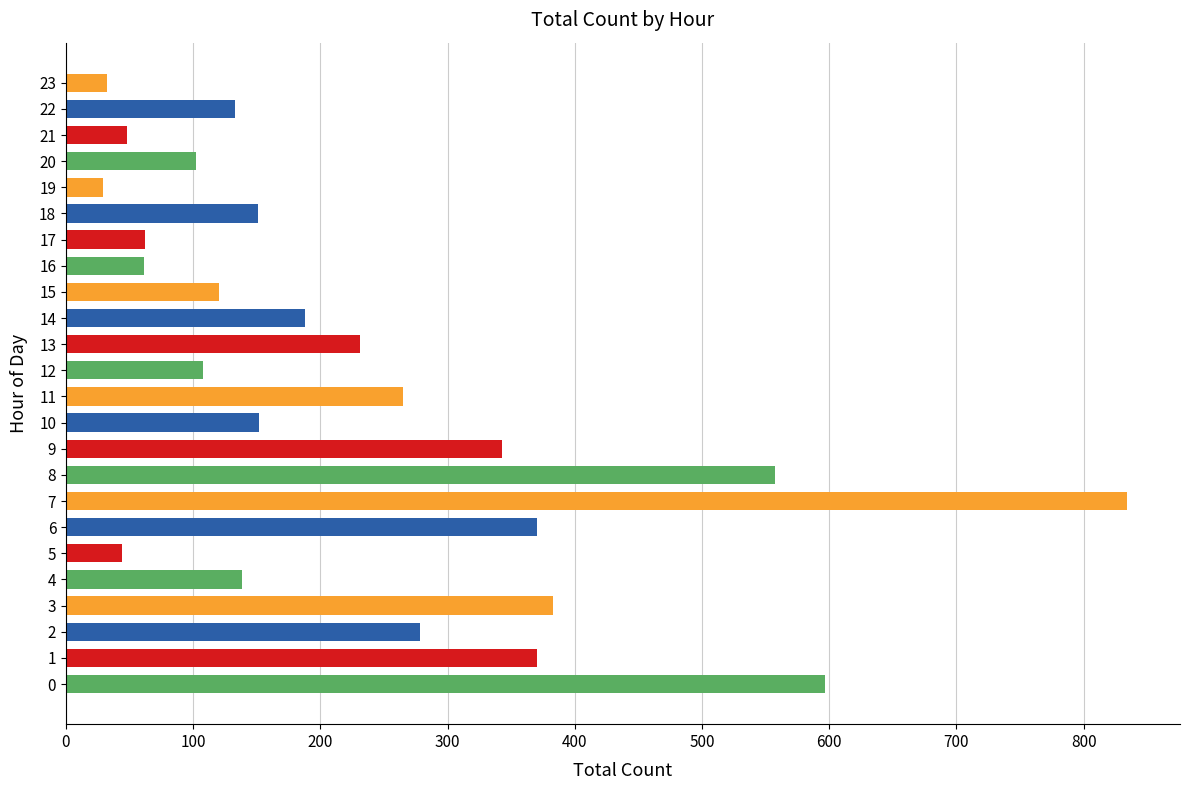

How many values are below 152?

12